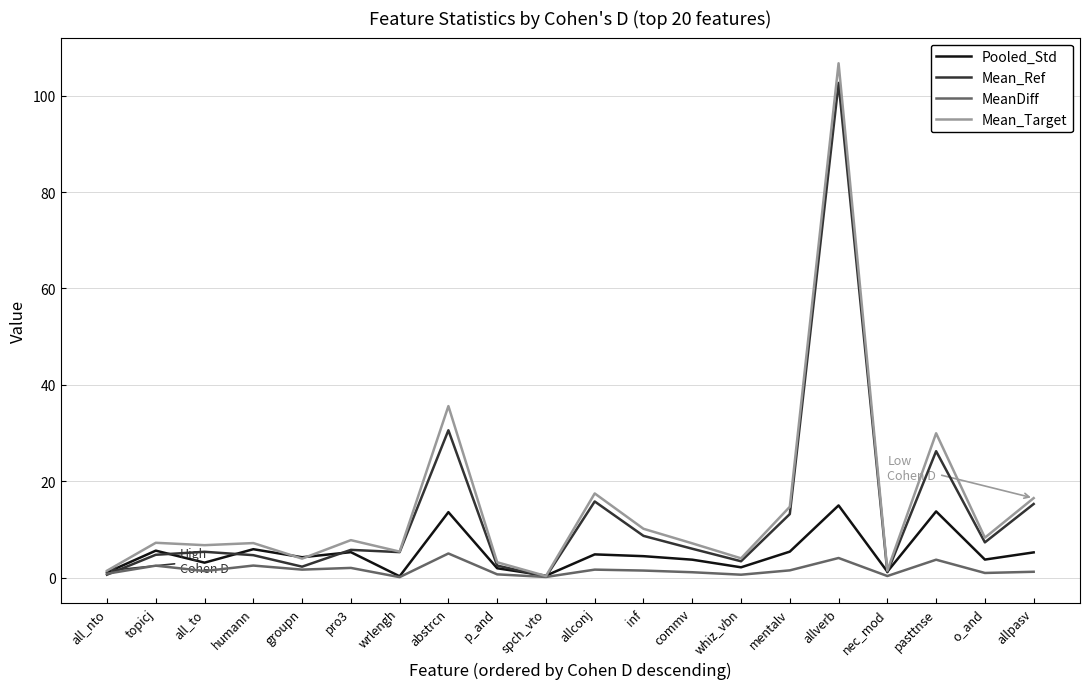

What is the difference between the second highest and minimum values in the Pooled_Std series?

13.5